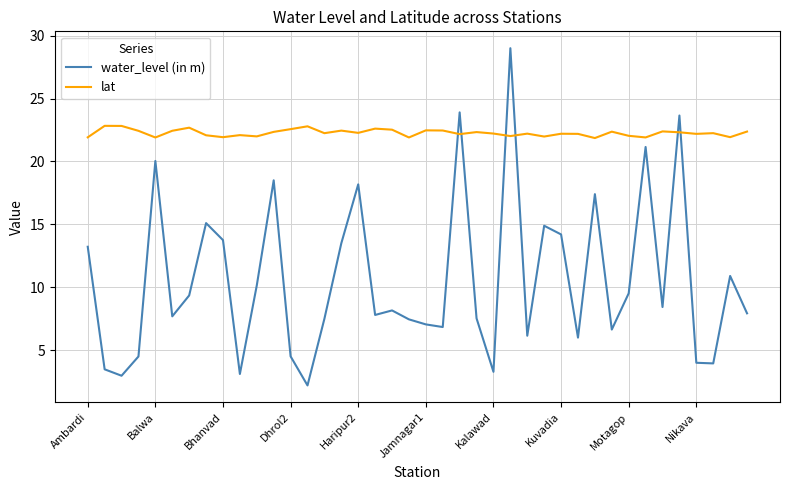

Which series has the largest total across all categories?

lat